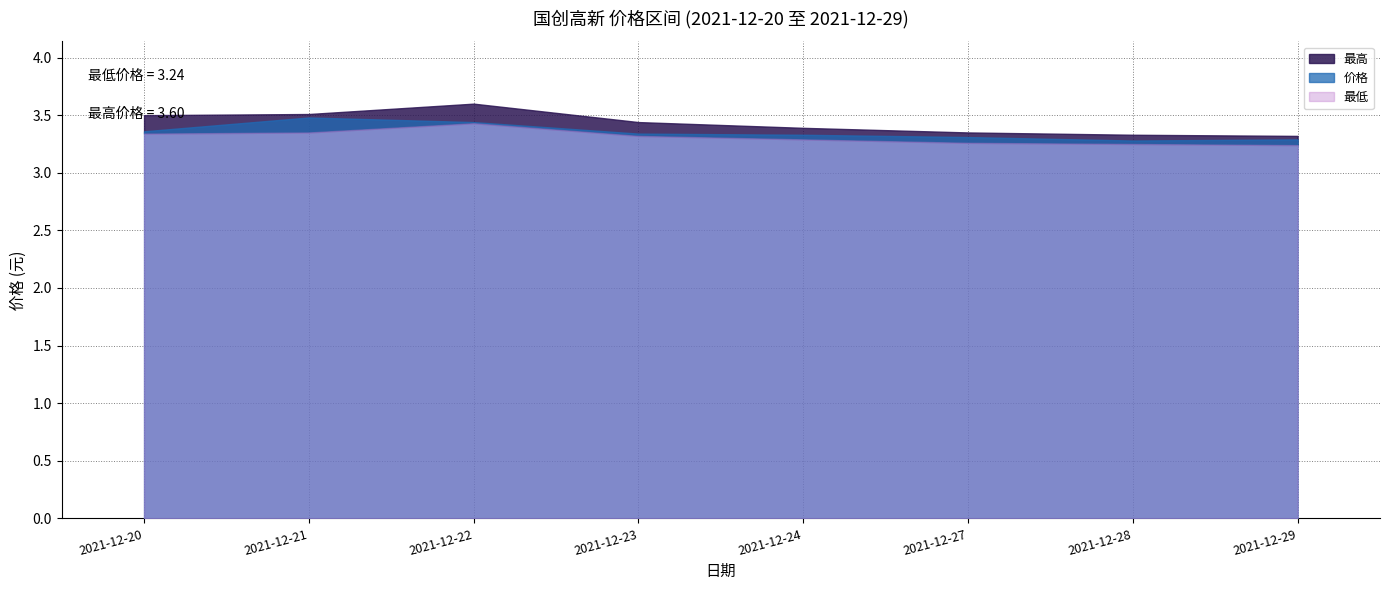

Reading left to right, what are all the values shown in this chart?

价格: 2021-12-20=3.4	2021-12-21=3.5	2021-12-22=3.4	2021-12-23=3.3	2021-12-24=3.3	2021-12-27=3.3	2021-12-28=3.3	2021-12-29=3.3
最高: 2021-12-20=3.5	2021-12-21=3.5	2021-12-22=3.6	2021-12-23=3.4	2021-12-24=3.4	2021-12-27=3.4	2021-12-28=3.3	2021-12-29=3.3
最低: 2021-12-20=3.3	2021-12-21=3.4	2021-12-22=3.4	2021-12-23=3.3	2021-12-24=3.3	2021-12-27=3.3	2021-12-28=3.2	2021-12-29=3.2